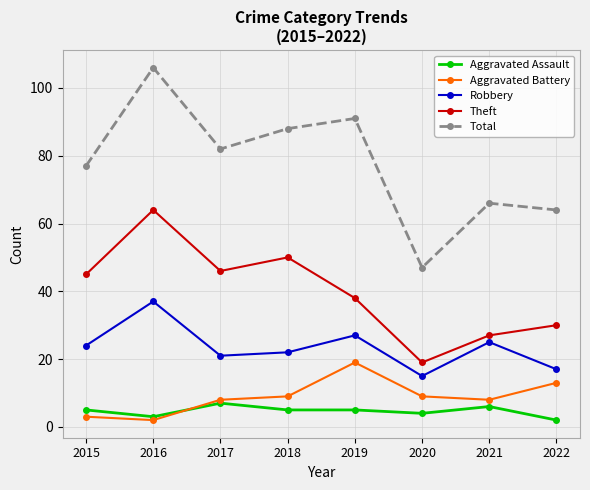

Which series has the largest total across all categories?

Total